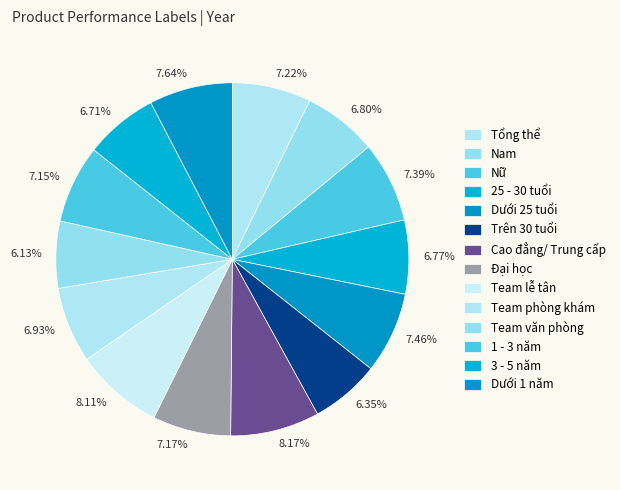

True or false: Team lễ tân accounts for 8% of the total.

True